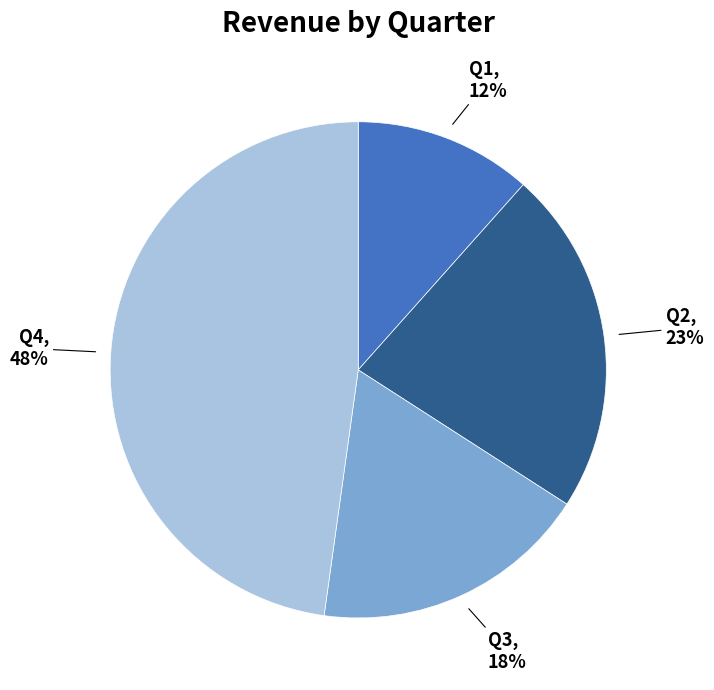

To the nearest percent, what is the average slice percentage?

25%